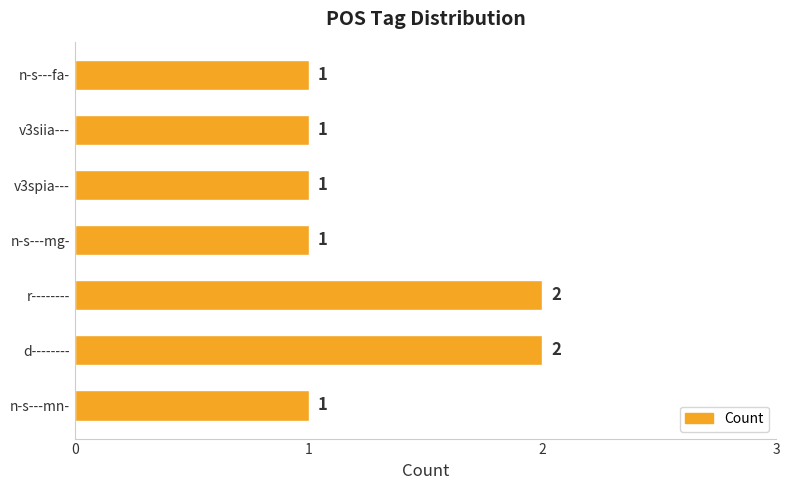

Reading bottom to top, transcribe all the data shown in this chart.

1	2	2	1	1	1	1